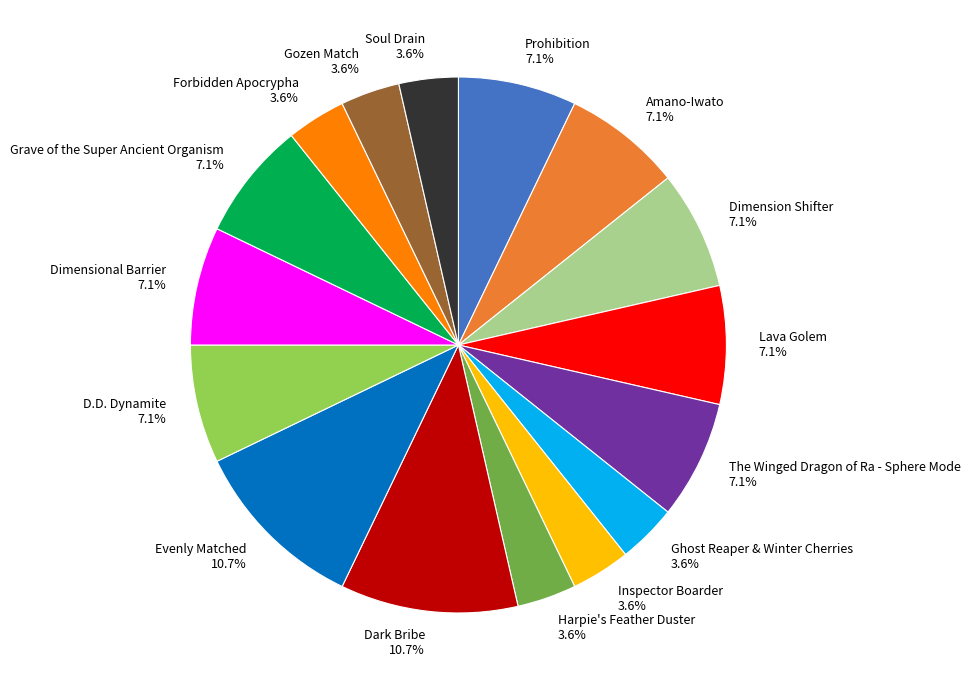

True or false: Dark Bribe accounts for 1% of the total.

False